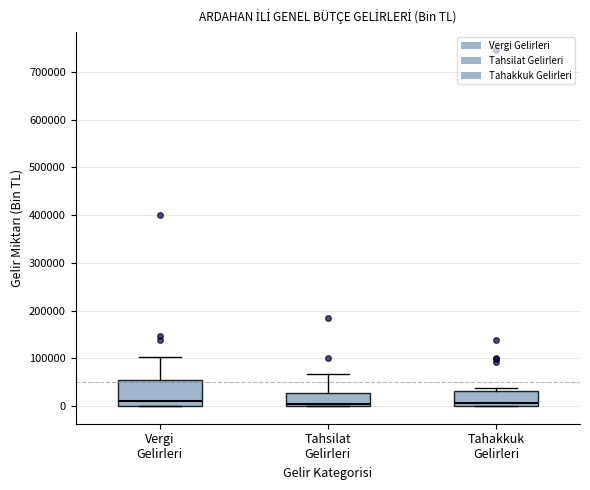

Reading left to right, read every box against the y-axis: the position of its median line, the range the box covers, and the ends of its whiskers. The values are not printed on the chart, so give them approximately, as read against the axis.

Vergi Gelirleri: median 10000, box 0 to 50000, whiskers 0 to 100000
Tahsilat Gelirleri: median 0 (just above the box's lower edge), box 0 to 30000, whiskers 0 to 70000
Tahakkuk Gelirleri: median 10000, box 0 to 30000, whiskers 0 to 40000